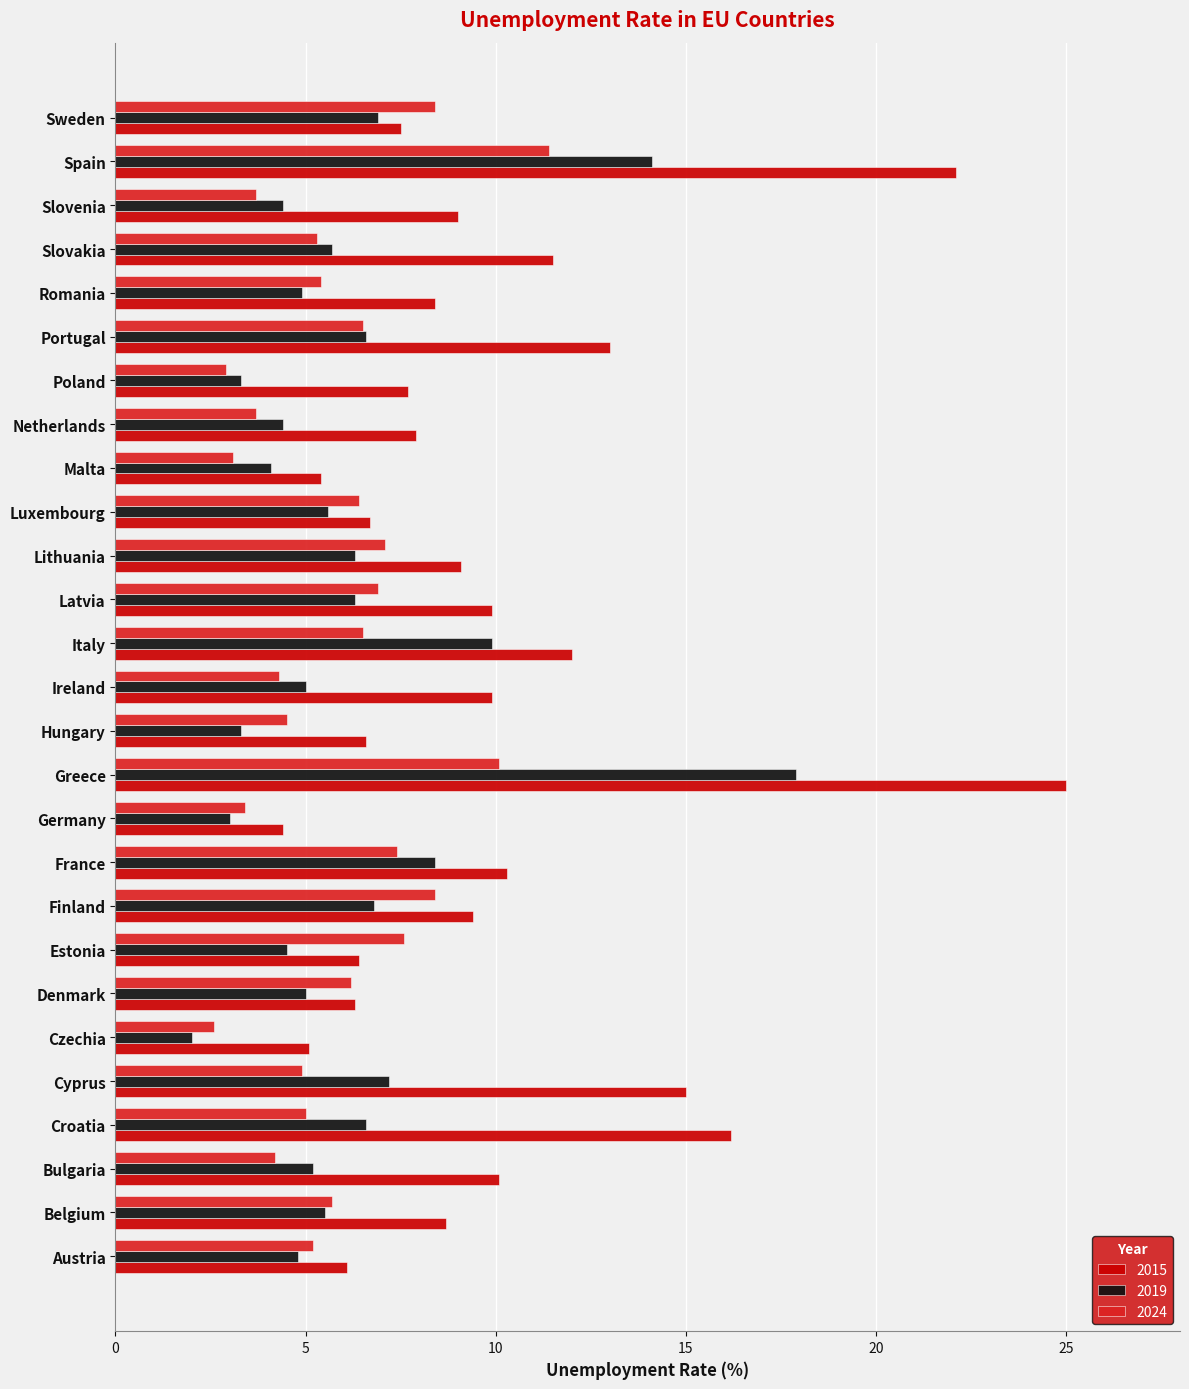

The 2024 series shows 3.7 at Netherlands. True or false?

True